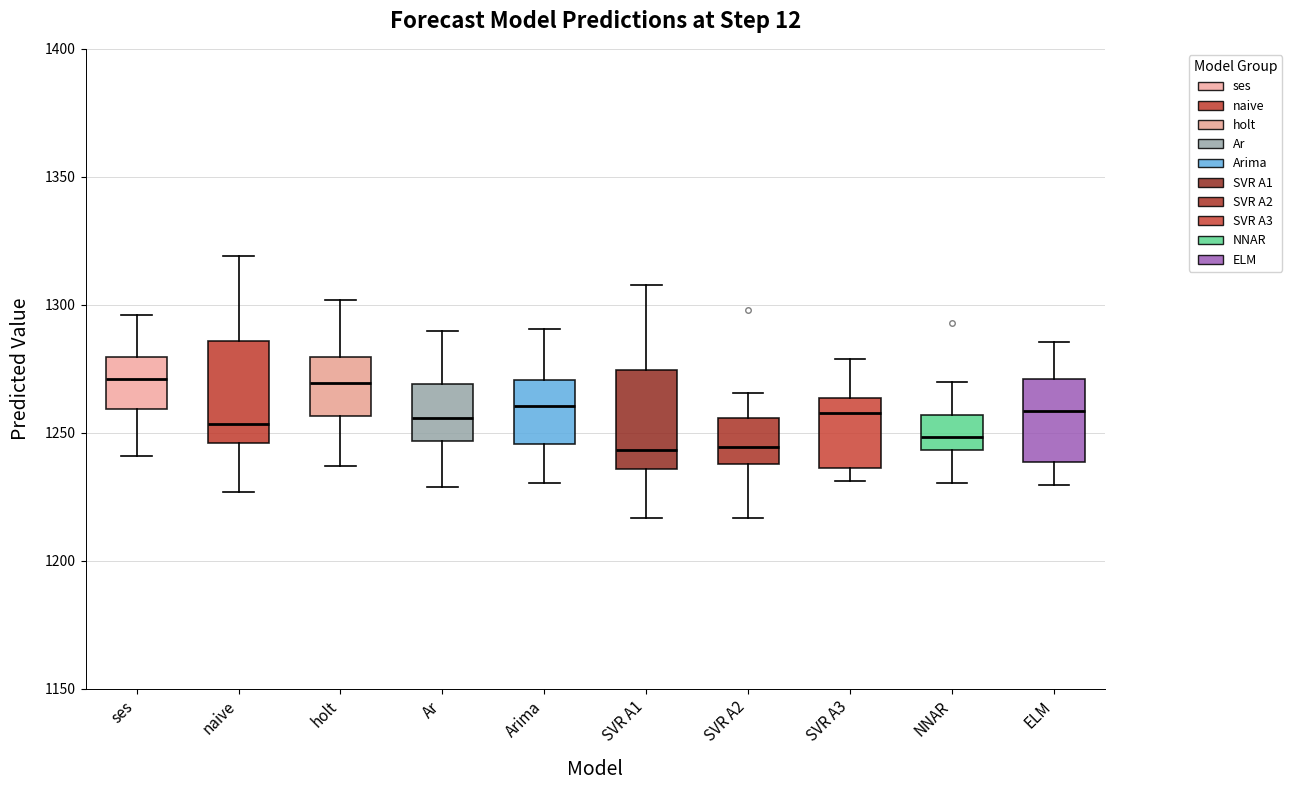

Reading left to right, transcribe this box plot: for each box, give where its median line is, the range the box spans, and where its two whiskers end, as read against the y-axis. The values are not printed on the chart, so give them approximately, as read against the axis.

ses: median 1270, box 1260 to 1280, whiskers 1240 to 1295
naive: median 1255, box 1245 to 1285, whiskers 1225 to 1320
holt: median 1270, box 1255 to 1280, whiskers 1235 to 1300
Ar: median 1255, box 1245 to 1270, whiskers 1230 to 1290
Arima: median 1260, box 1245 to 1270, whiskers 1230 to 1290
SVR A1: median 1245, box 1235 to 1275, whiskers 1215 to 1310
SVR A2: median 1245, box 1240 to 1255, whiskers 1215 to 1265
SVR A3: median 1260, box 1235 to 1265, whiskers 1230 to 1280
NNAR: median 1250, box 1245 to 1255, whiskers 1230 to 1270
ELM: median 1260, box 1240 to 1270, whiskers 1230 to 1285